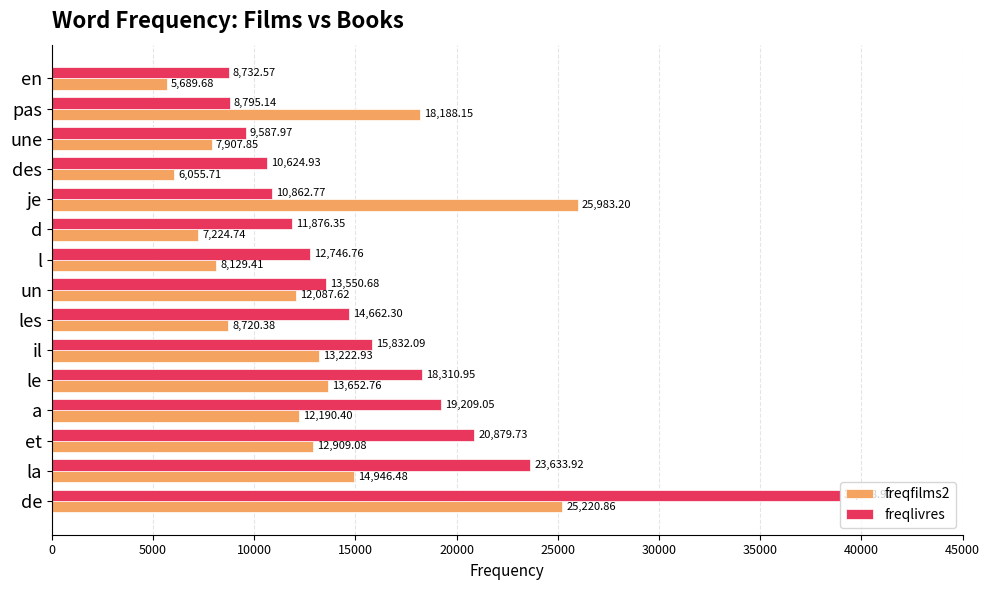

Between et and un, which series saw the biggest shift?

freqlivres